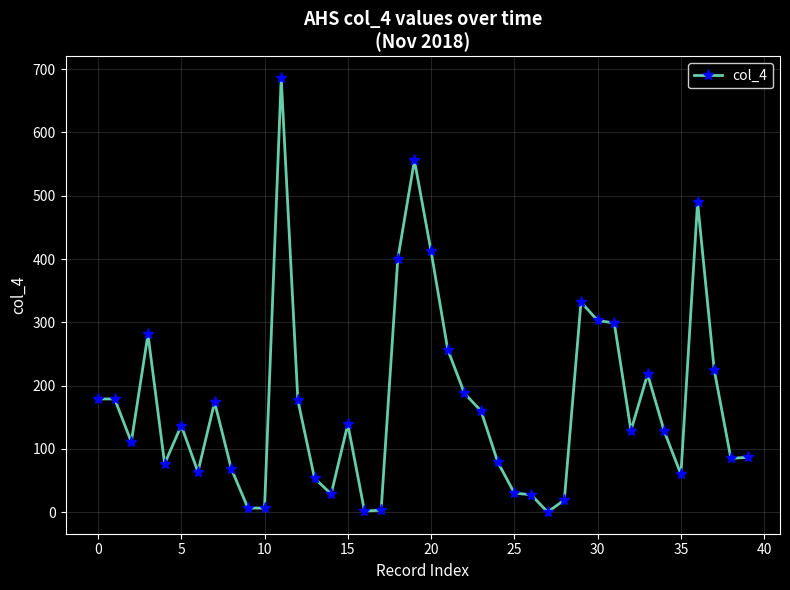

What is the maximum value shown in the chart?

686.0